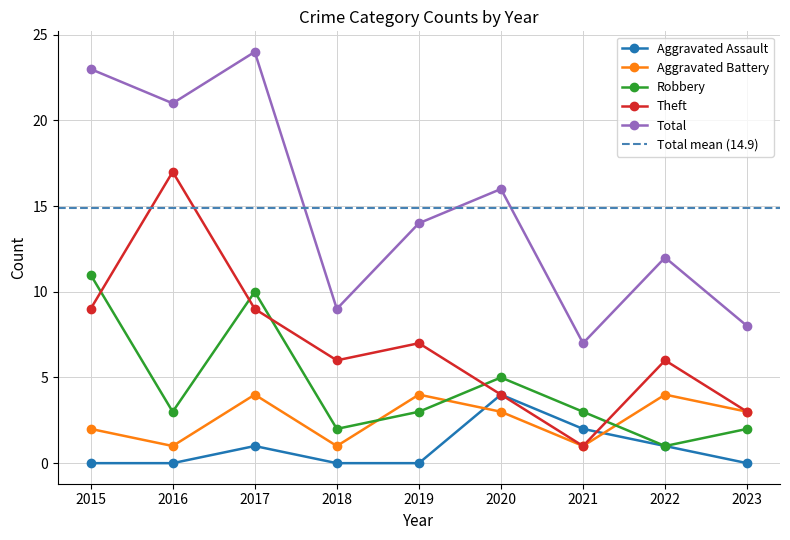

Between 2016 and 2020, which series saw the biggest shift?

Theft